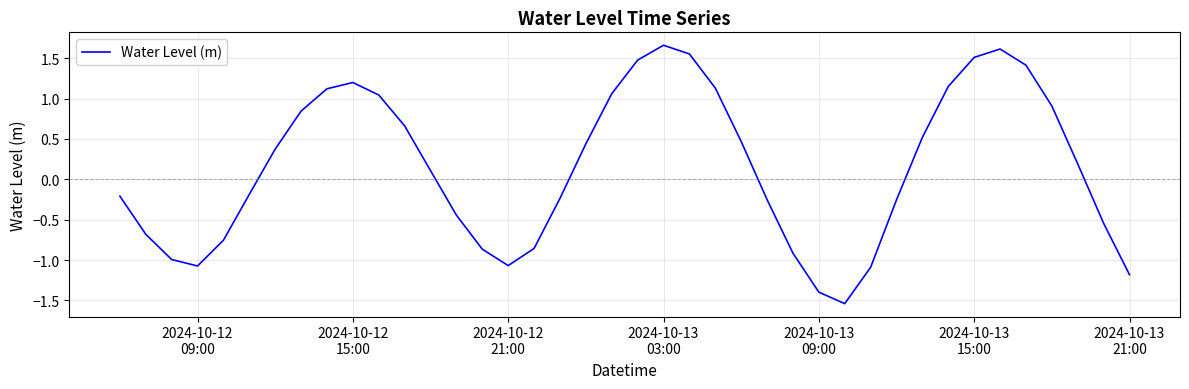

What is the difference between the second highest and minimum values?

3.2